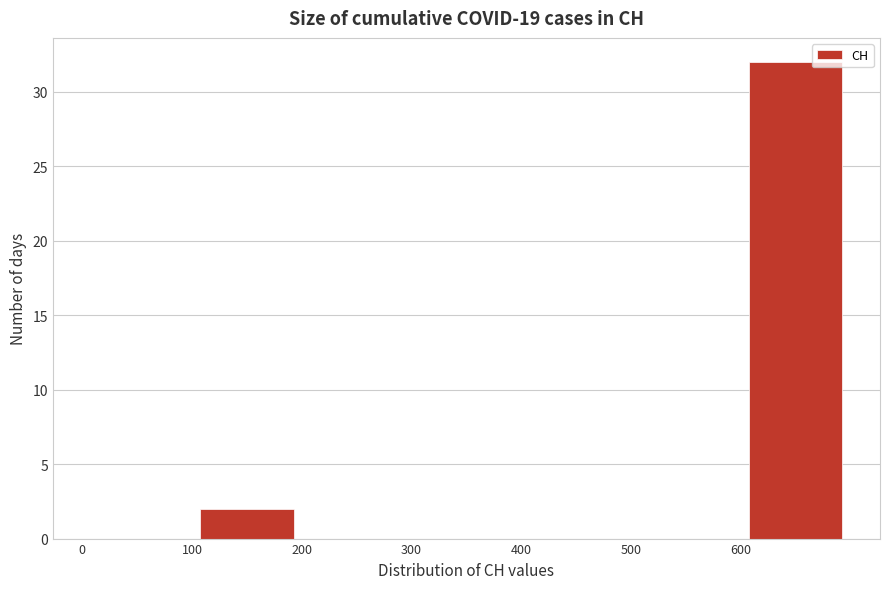

How tall is the bar that spans 100 to 200 on the x-axis? The values are not printed on the chart, so give them approximately, as read against the axis.

2